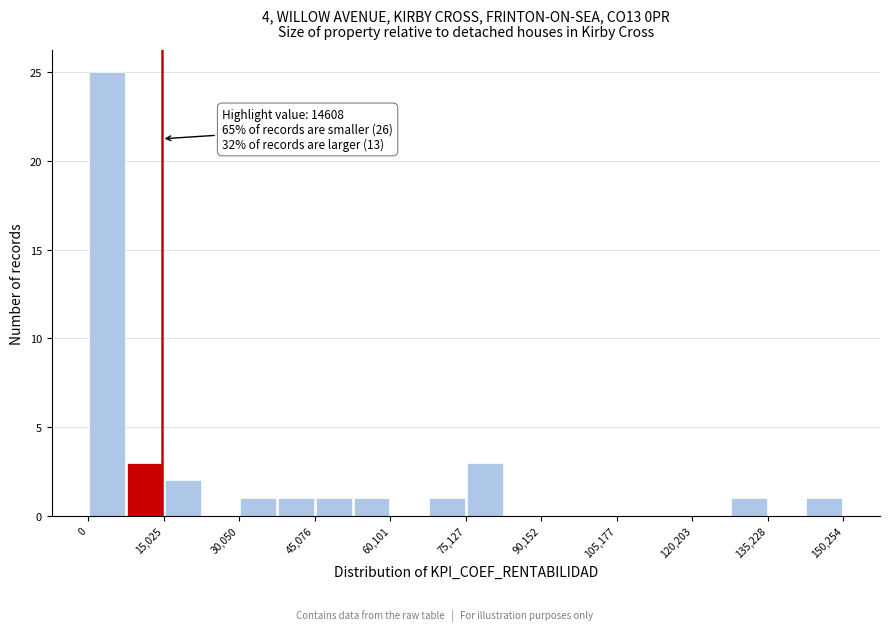

Read against the x-axis, roughly where is the centre of the tallest bar?

4000